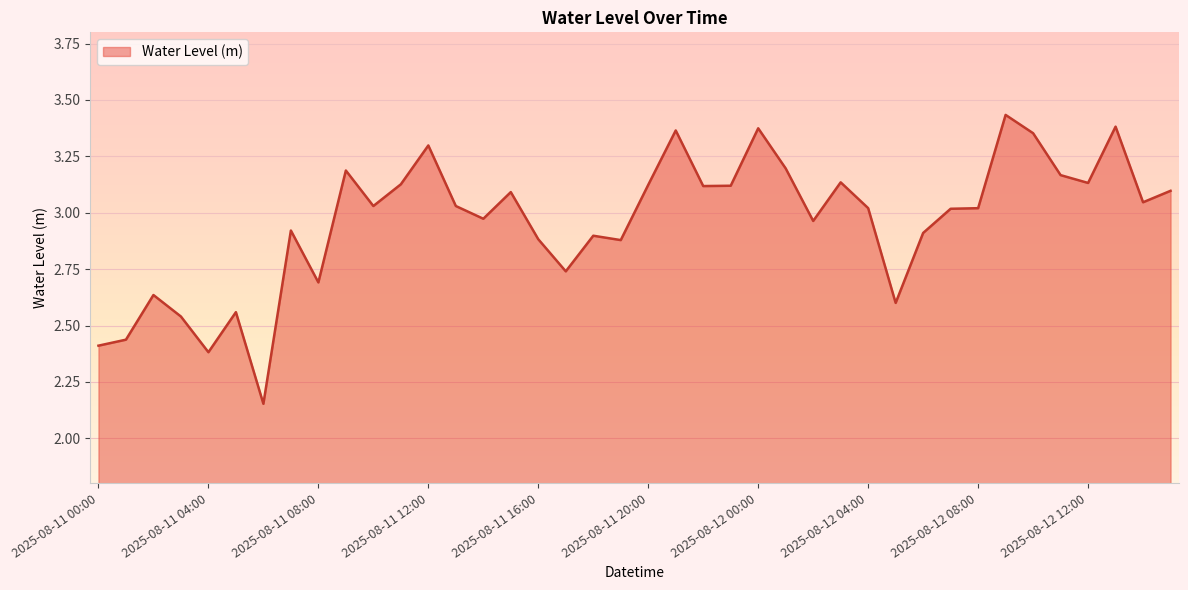

Reading left to right, what are all the values shown in this chart?

2025-08-11 00:00=2.4	2025-08-11 01:00=2.4	2025-08-11 02:00=2.6	2025-08-11 03:00=2.5	2025-08-11 04:00=2.4	2025-08-11 05:00=2.6	2025-08-11 06:00=2.2	2025-08-11 07:00=2.9	2025-08-11 08:00=2.7	2025-08-11 09:00=3.2	2025-08-11 10:00=3.0	2025-08-11 11:00=3.1	2025-08-11 12:00=3.3	2025-08-11 13:00=3.0	2025-08-11 14:00=3.0	2025-08-11 15:00=3.1	2025-08-11 16:00=2.9	2025-08-11 17:00=2.7	2025-08-11 18:00=2.9	2025-08-11 19:00=2.9	2025-08-11 20:00=3.1	2025-08-11 21:00=3.4	2025-08-11 22:00=3.1	2025-08-11 23:00=3.1	2025-08-12 00:00=3.4	2025-08-12 01:00=3.2	2025-08-12 02:00=3.0	2025-08-12 03:00=3.1	2025-08-12 04:00=3.0	2025-08-12 05:00=2.6	2025-08-12 06:00=2.9	2025-08-12 07:00=3.0	2025-08-12 08:00=3.0	2025-08-12 09:00=3.4	2025-08-12 10:00=3.4	2025-08-12 11:00=3.2	2025-08-12 12:00=3.1	2025-08-12 13:00=3.4	2025-08-12 14:00=3.0	2025-08-12 15:00=3.1